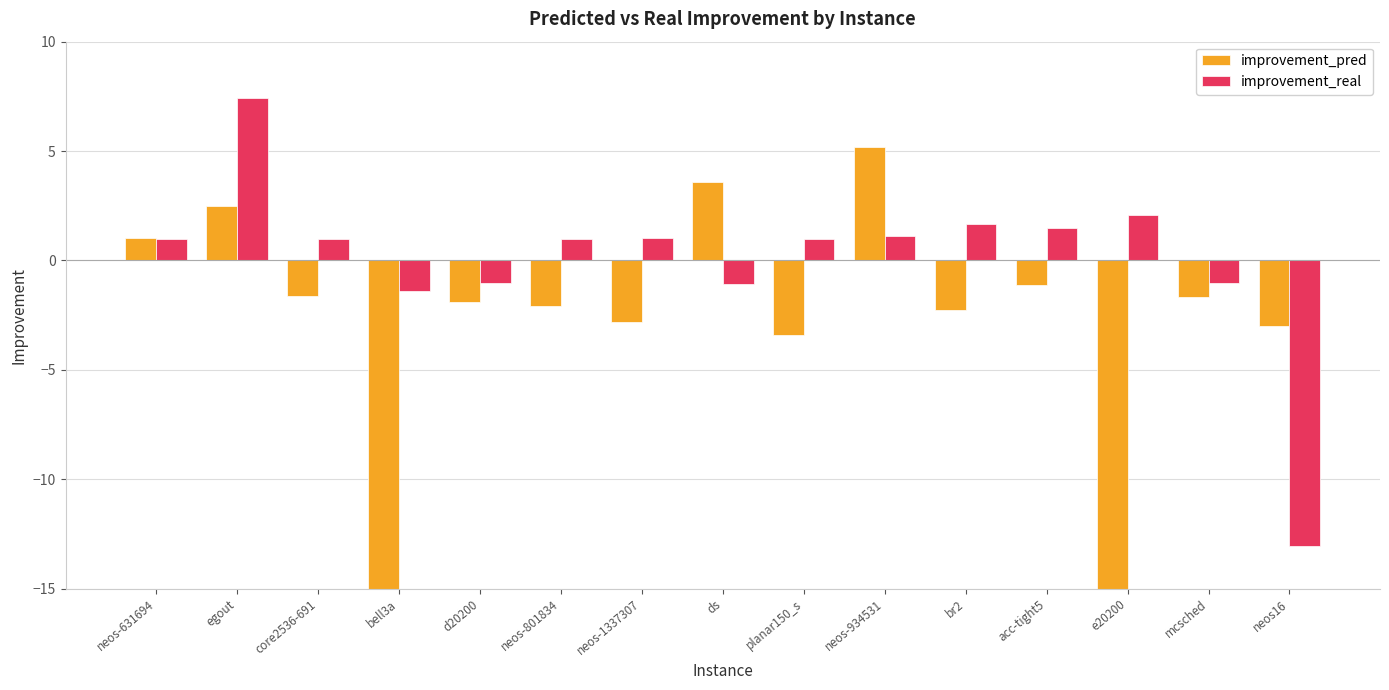

How many data points does each series have?

15